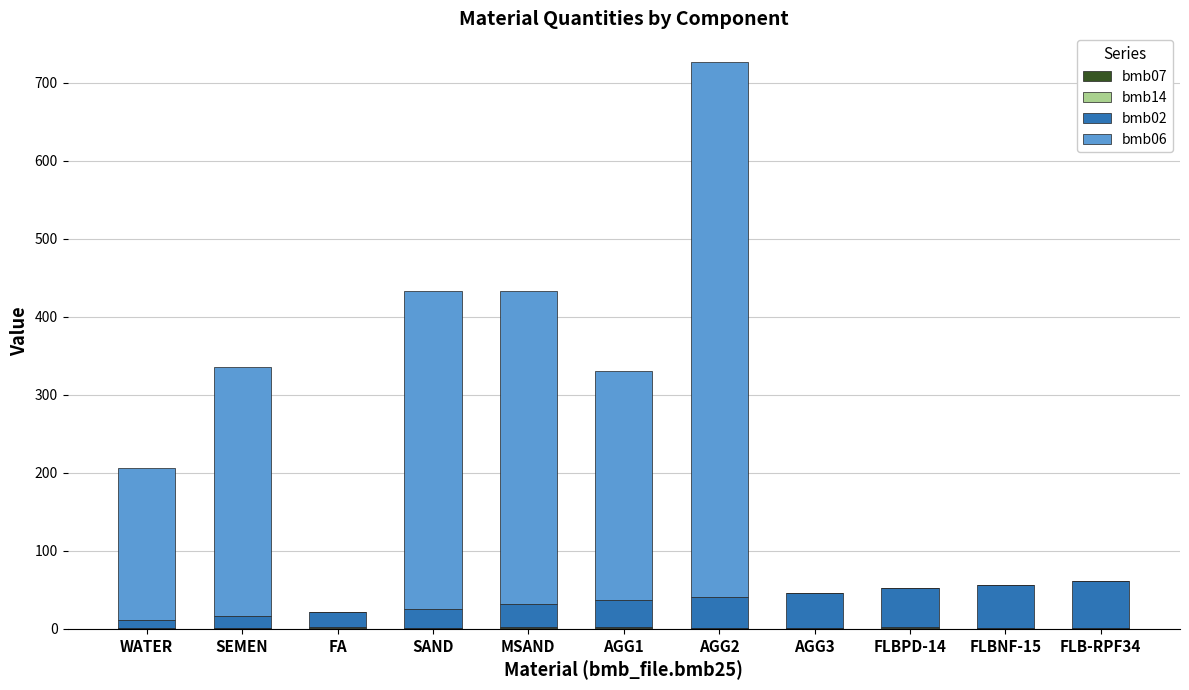

At which category is the sum across all series the highest?

AGG2